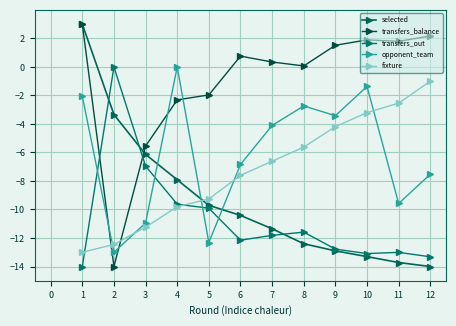

Which series ends up on top after the final intersection of fixture and opponent_team?

fixture